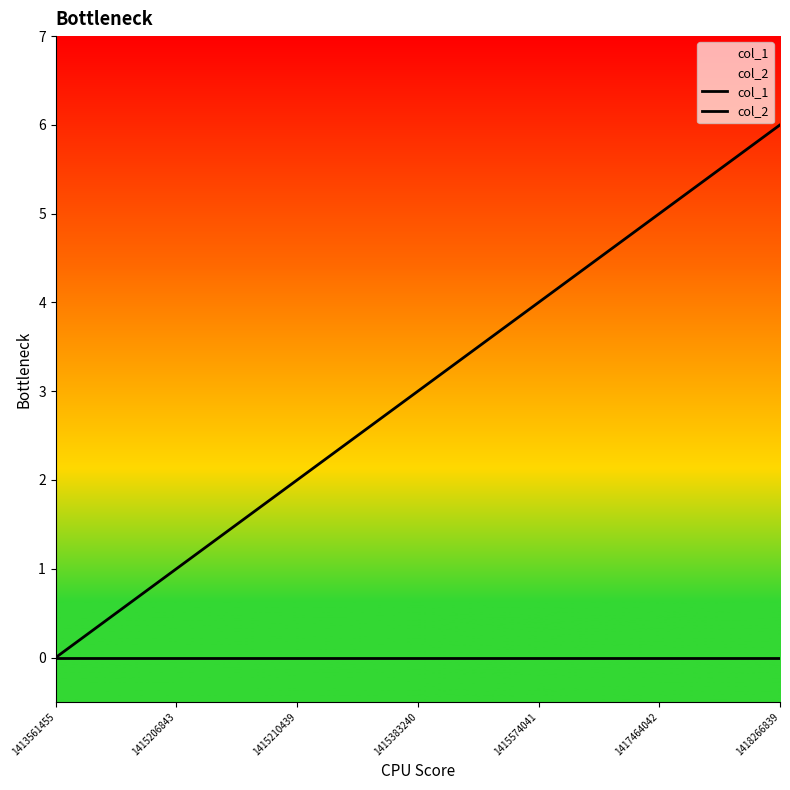

What is the value of the col_1 point at the 4th from the left?

3